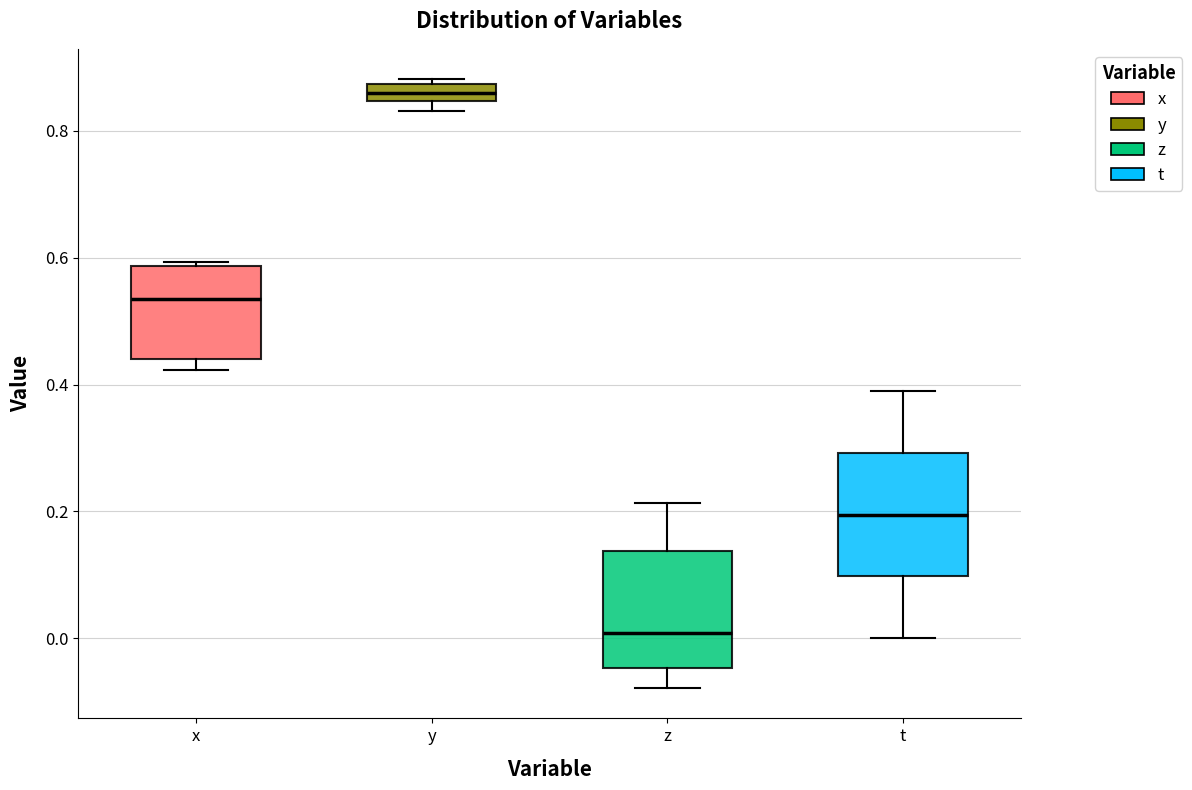

Which box's median line is the lowest?

z